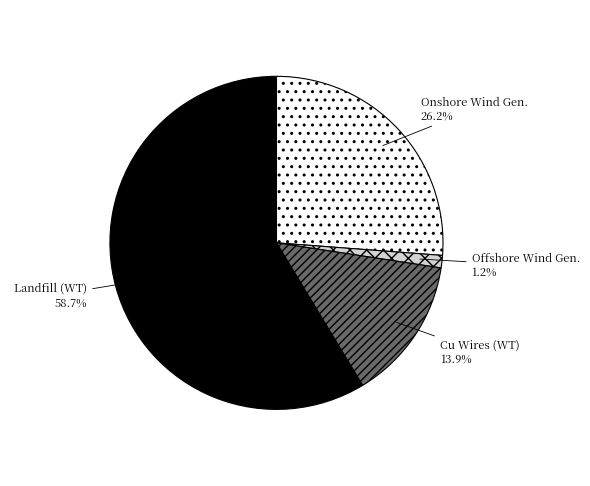

What is the largest slice in the pie chart?

Landfill (WT)